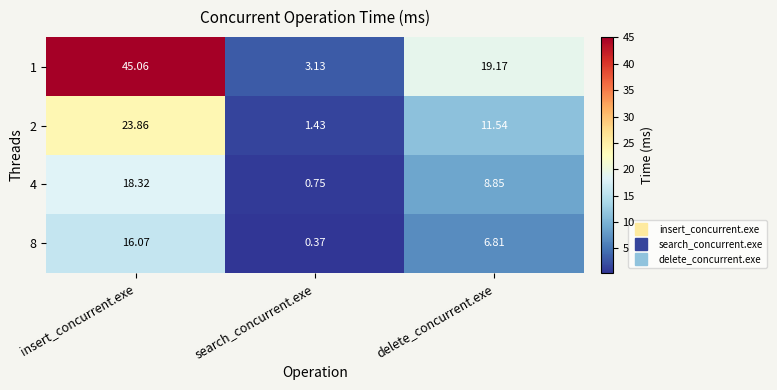

At which category does the chart reach its minimum across all series?

search_concurrent.exe